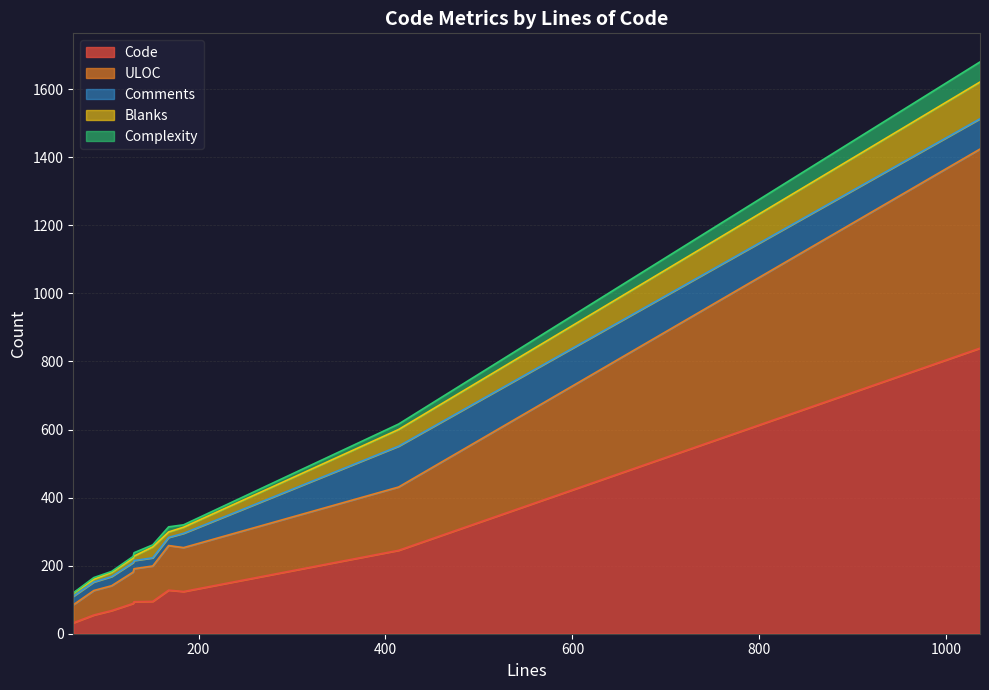

What is the total value across all series at 414?

616